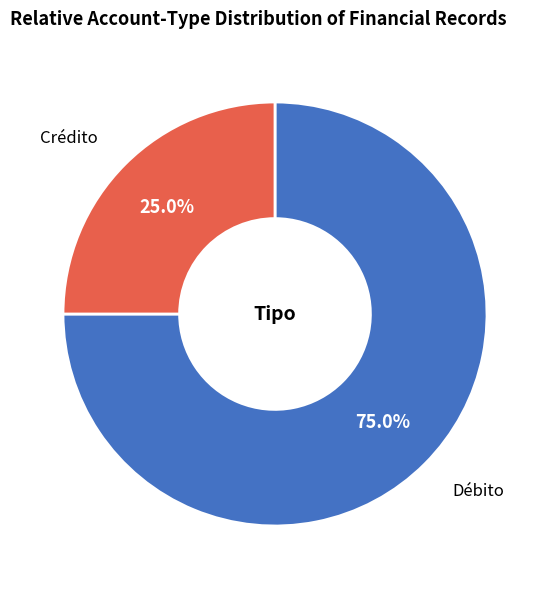

To the nearest percent, what is the average slice percentage?

50%